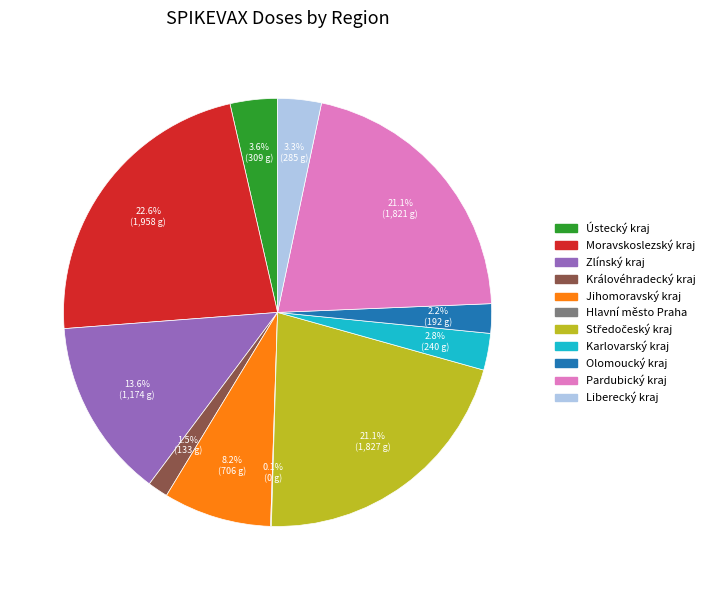

Which has a higher value, Zlínský kraj or Karlovarský kraj?

Zlínský kraj